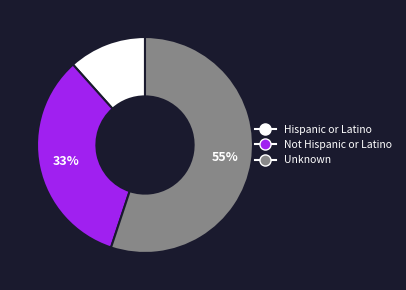

Is it true that Not Hispanic or Latino is 26% of the pie?

False